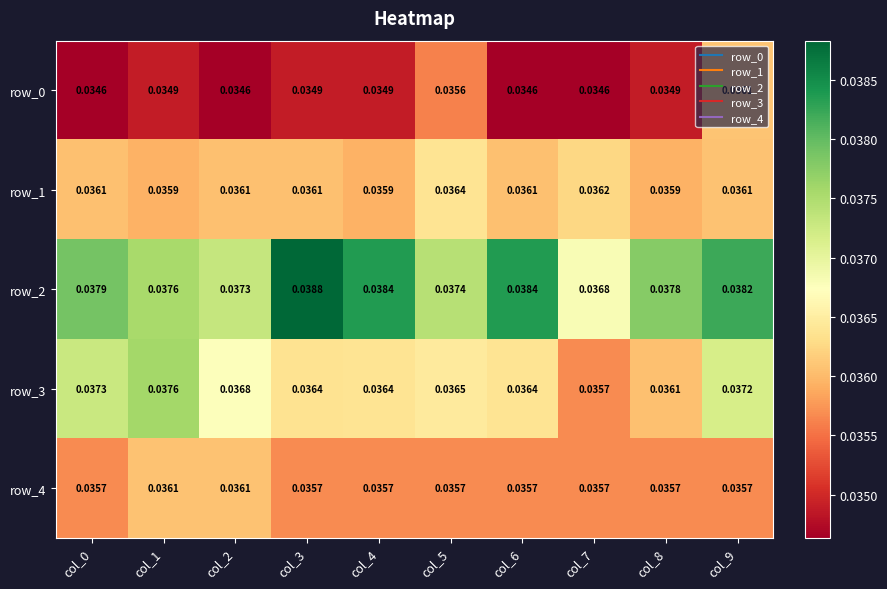

How many distinct data groups are displayed?

5